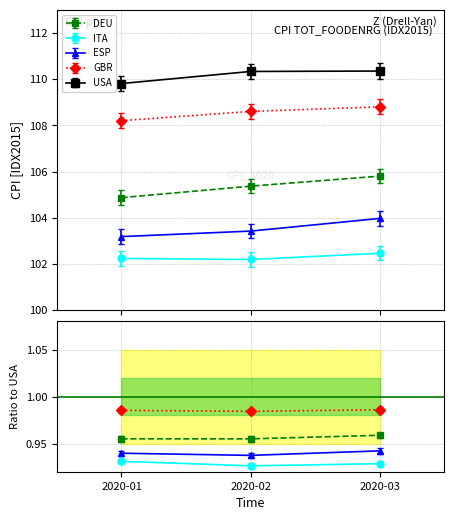

At which category is the sum across all series the highest?

2020-03